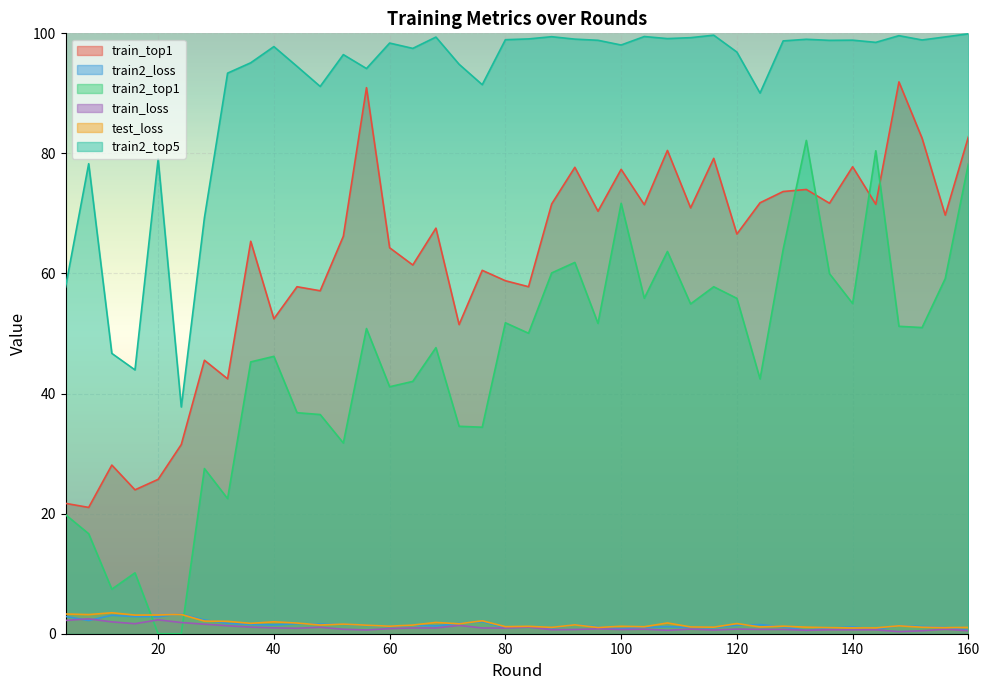

True or false: train2_top5 has a value of 71.4 at 16.

False